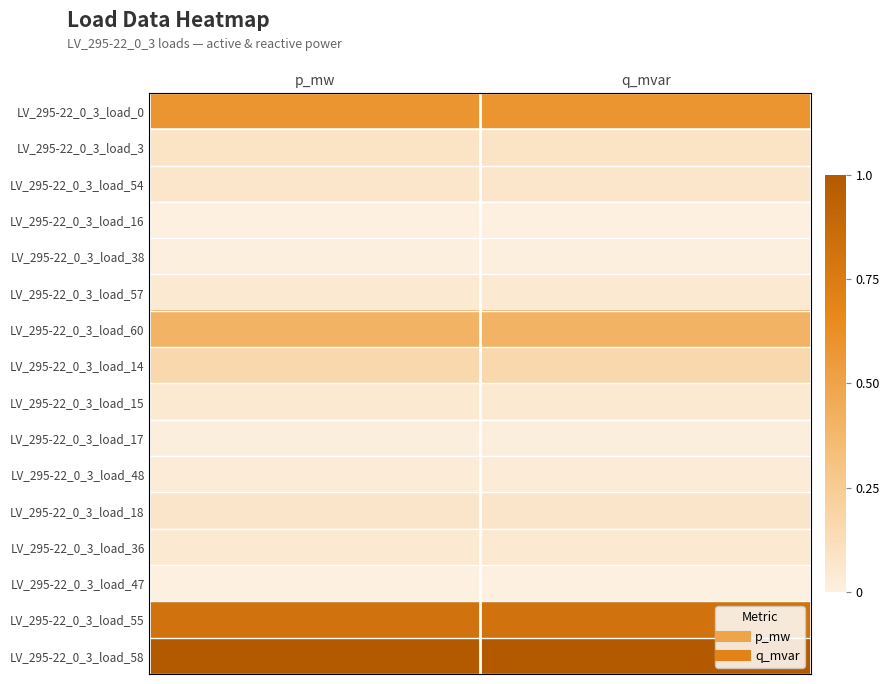

At how many categories does at least one series exceed 0?

2